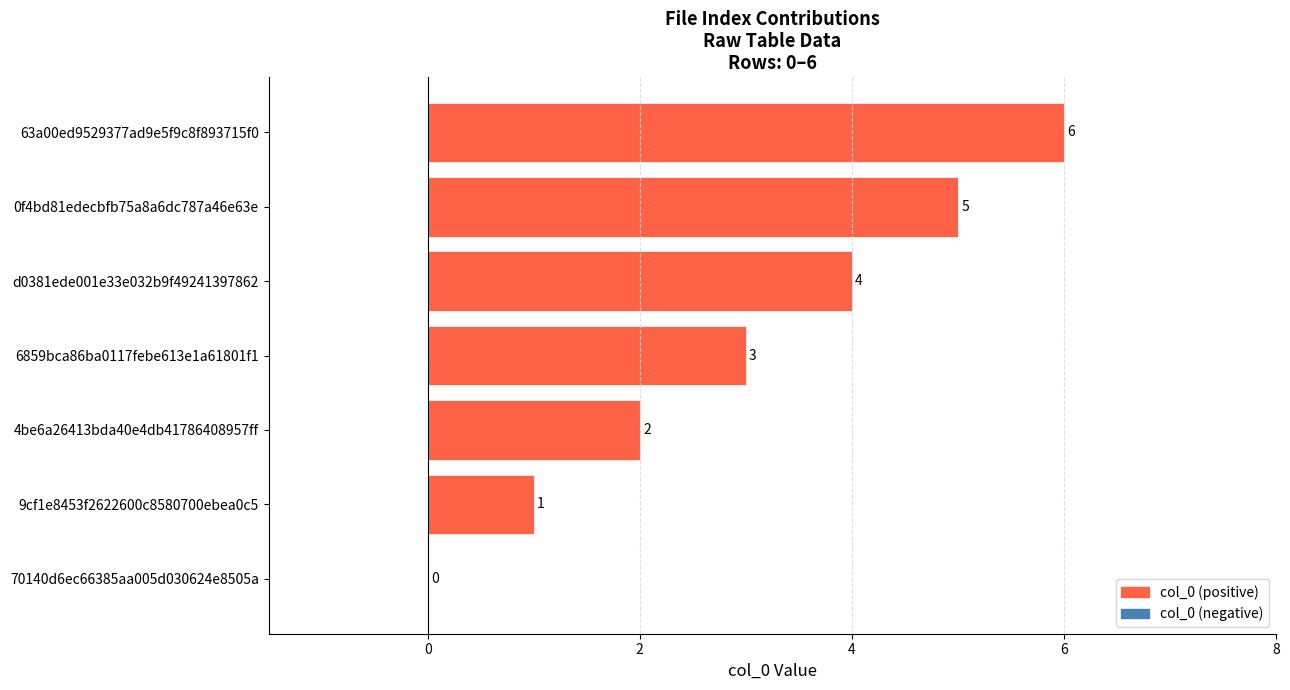

Count the number of categories in the chart.

7